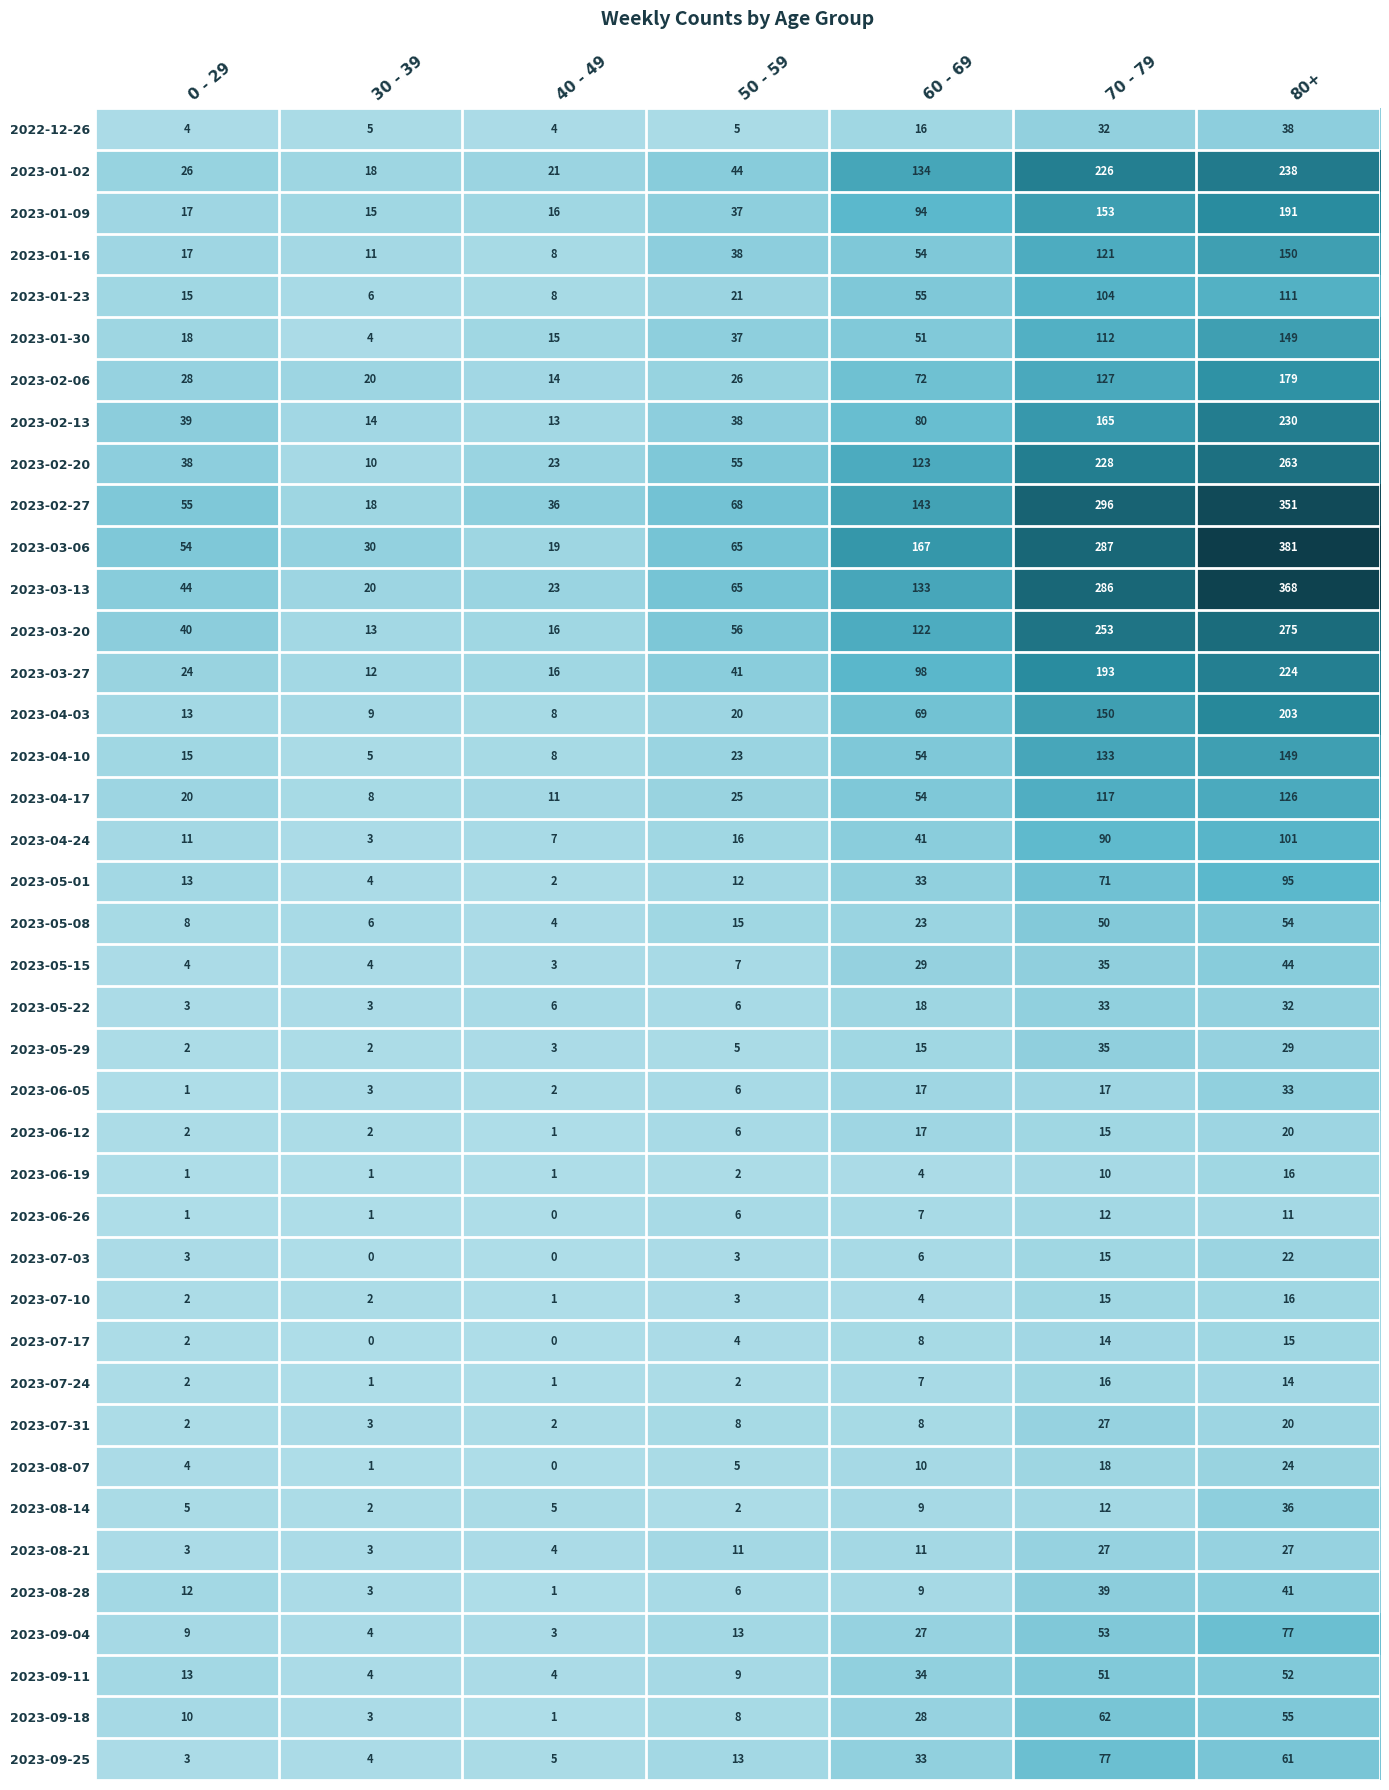

Is it true that 2023-04-03 equals 298 at 80+?

False